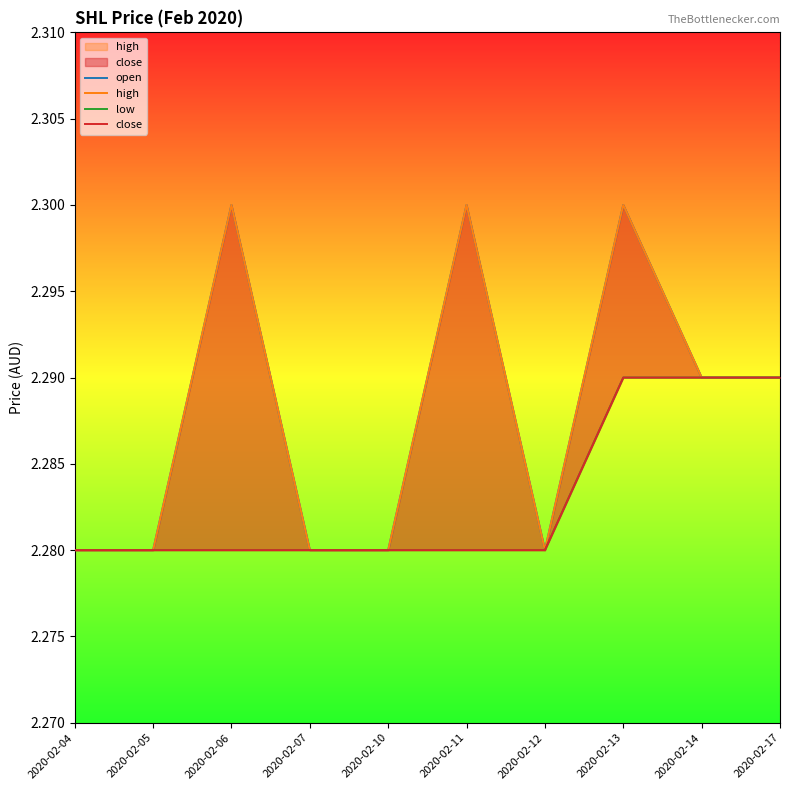

How many lines are shown in the chart?

4